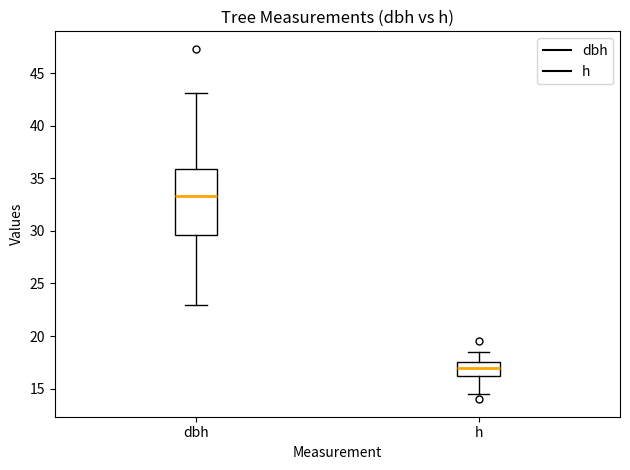

Reading left to right, transcribe this box plot: for each box, give where its median line is, the range the box spans, and where its two whiskers end, as read against the y-axis. The values are not printed on the chart, so give them approximately, as read against the axis.

dbh: median 33.5, box 29.5 to 36.0, whiskers 23.0 to 43.0
h: median 17.0, box 16.5 to 17.5, whiskers 14.5 to 18.5